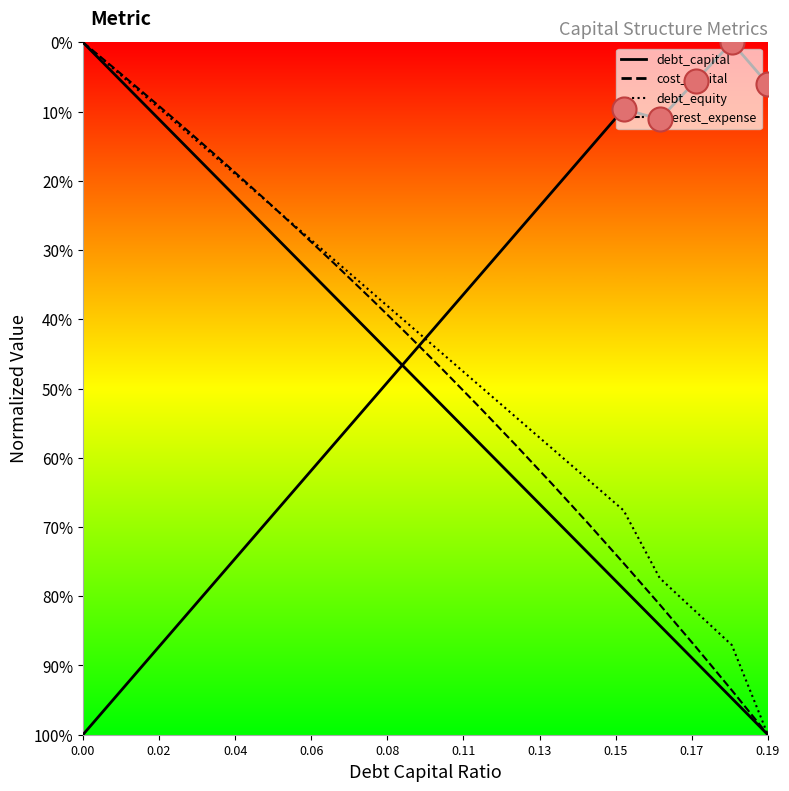

Which series reaches the maximum Y coordinate?

debt_capital